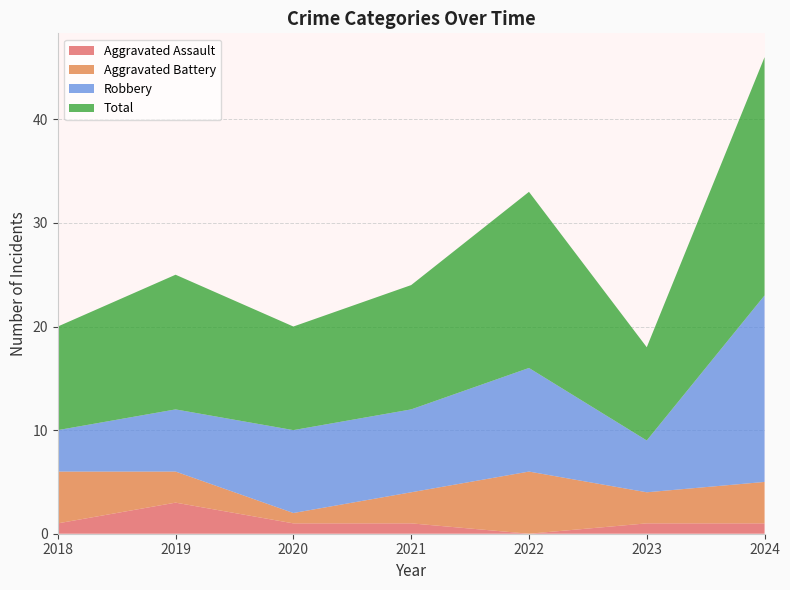

Reading right to left, transcribe all the data shown in this chart.

Aggravated Assault: 2024=1	2023=1	2022=0	2021=1	2020=1	2019=3	2018=1
Aggravated Battery: 2024=4	2023=3	2022=6	2021=3	2020=1	2019=3	2018=5
Robbery: 2024=18	2023=5	2022=10	2021=8	2020=8	2019=6	2018=4
Total: 2024=23	2023=9	2022=17	2021=12	2020=10	2019=13	2018=10